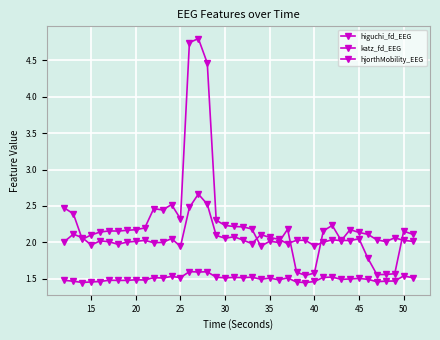

Is this an area chart (filled region under the line)?

No